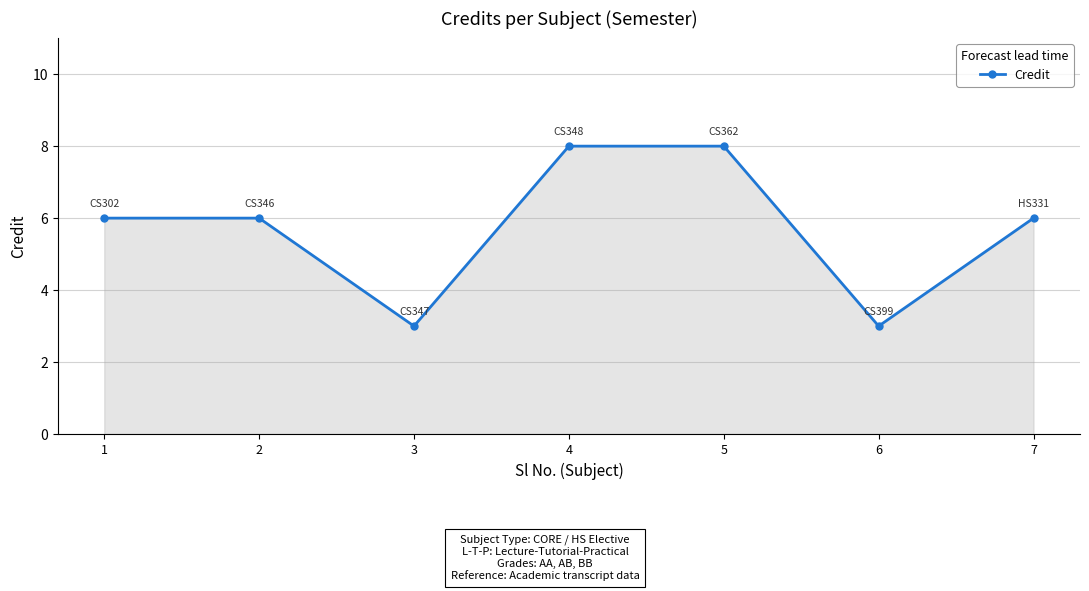

What is the maximum value shown in the chart?

8